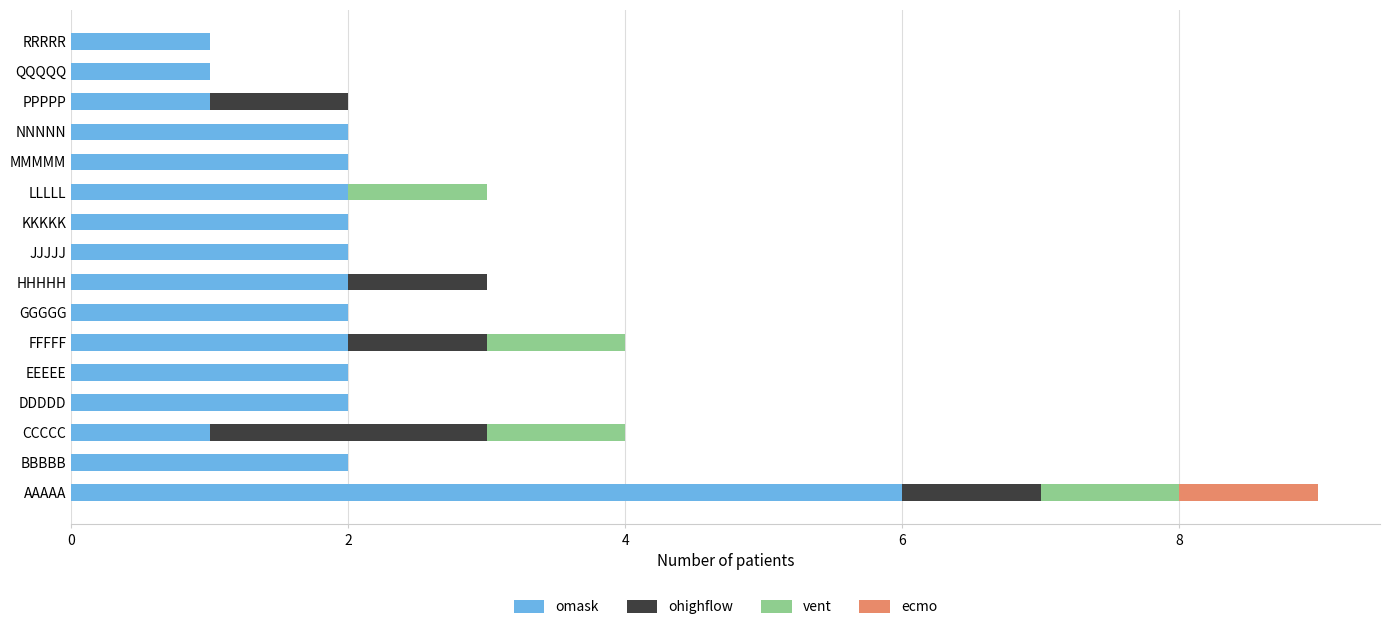

What is the highest value of the omask series?

6